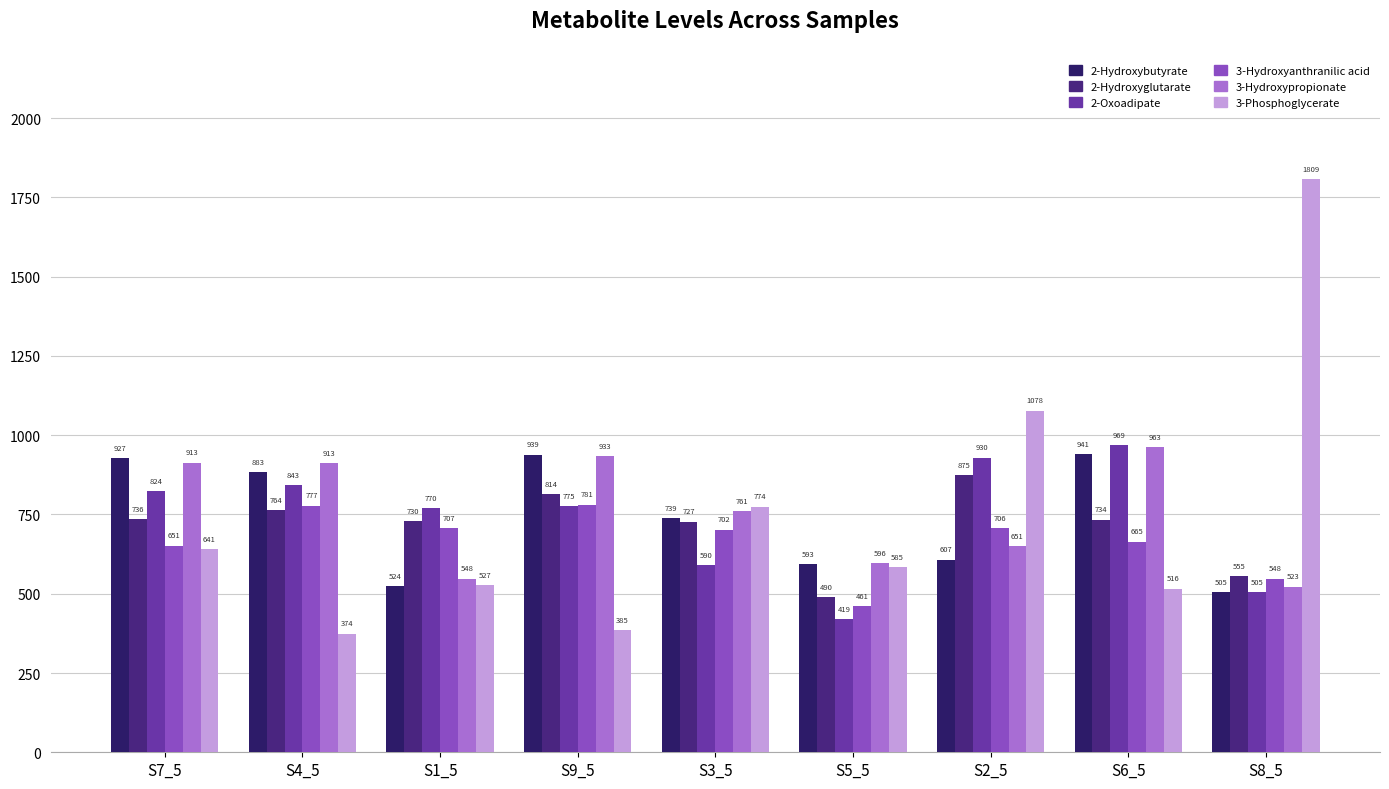

What is the value of the 3-Hydroxyanthranilic acid bar at the 3rd from the left?

706.7